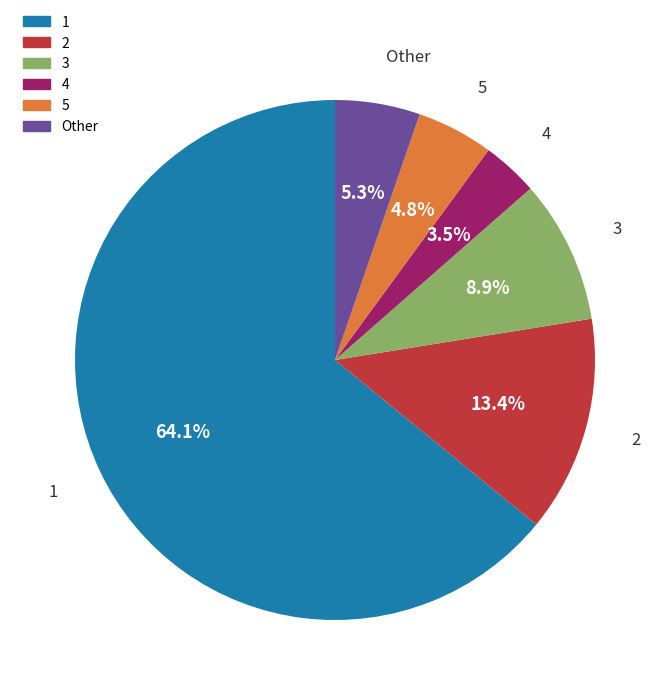

Is there any slice that represents more than half of the pie?

Yes